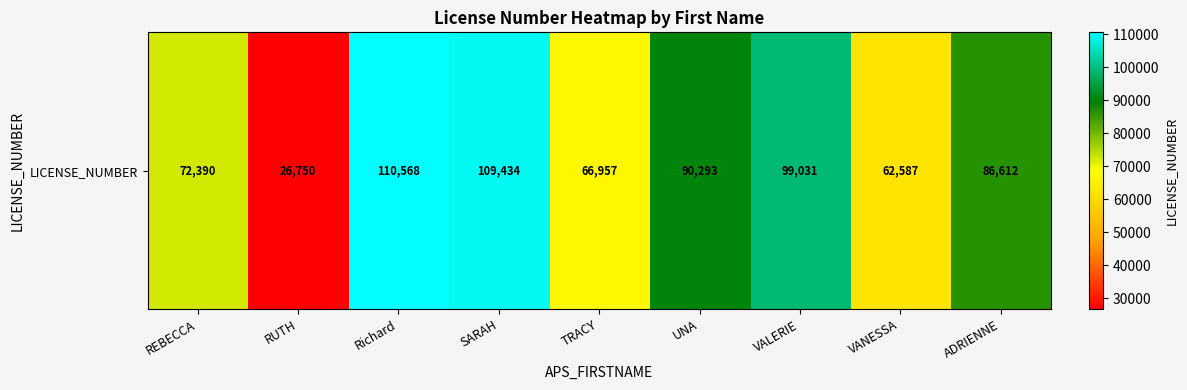

Is it true that the value at RUTH is 26750?

True